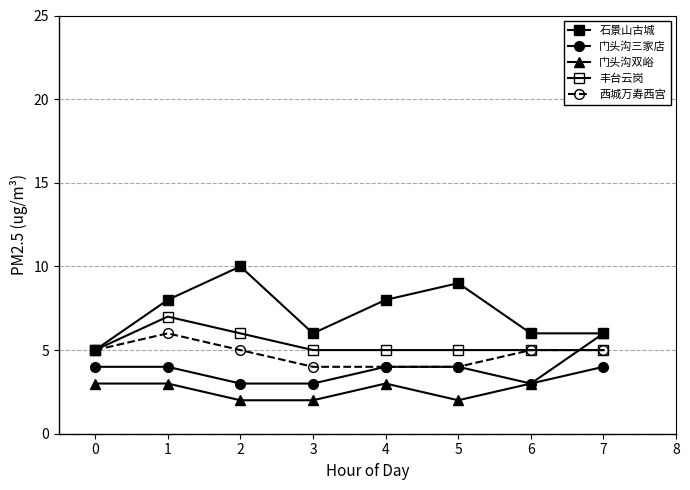

How many lines are shown in the chart?

5